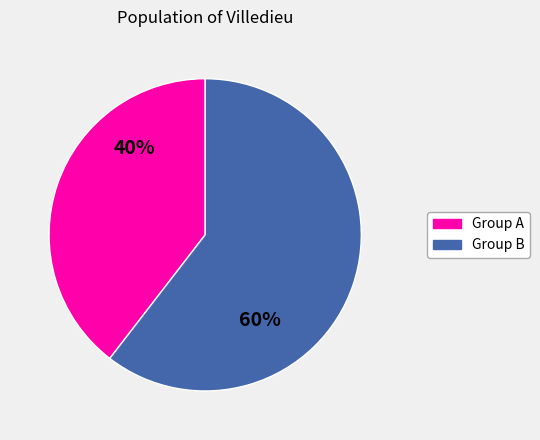

Is there any slice that represents more than half of the pie?

Yes